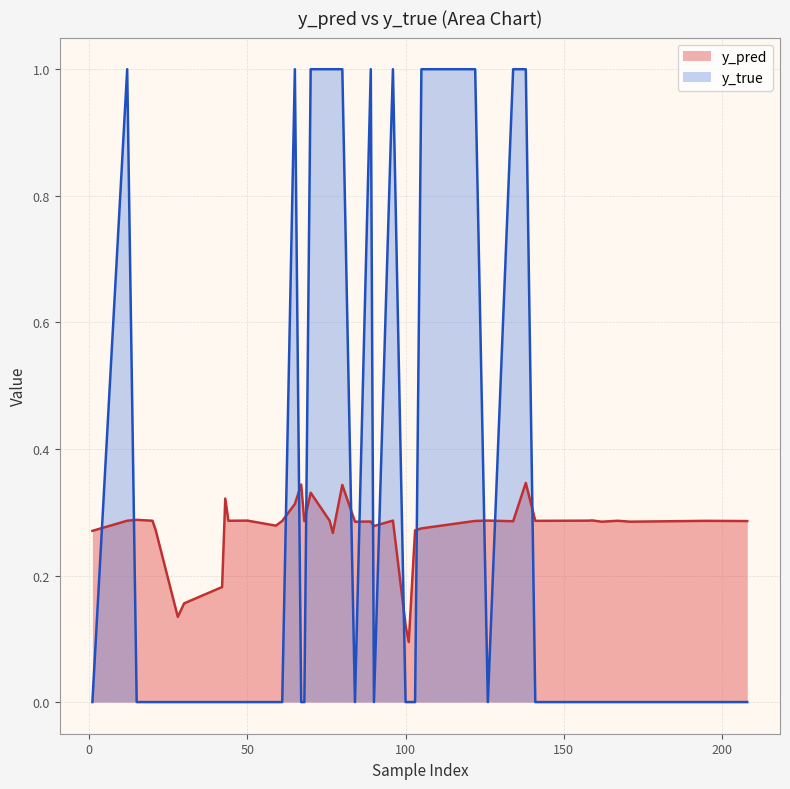

What is the label of the 10th point from the right?

67